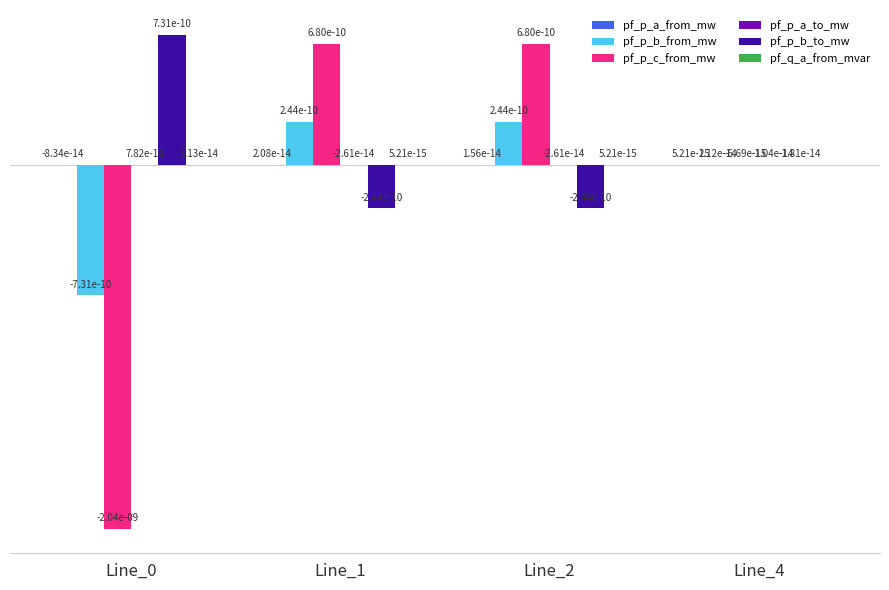

True or false: pf_p_b_to_mw has a value of 0.0 at Line_0.

False